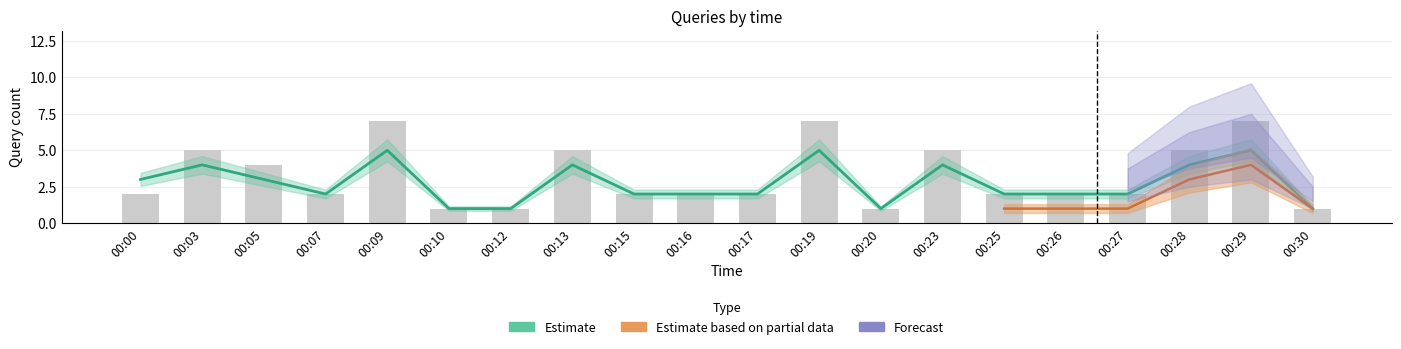

List the labels in order of value, smallest first.

00:10, 00:12, 00:20, 00:30, 00:00, 00:07, 00:15, 00:16, 00:17, 00:25, 00:26, 00:27, 00:05, 00:03, 00:13, 00:23, 00:28, 00:09, 00:19, 00:29